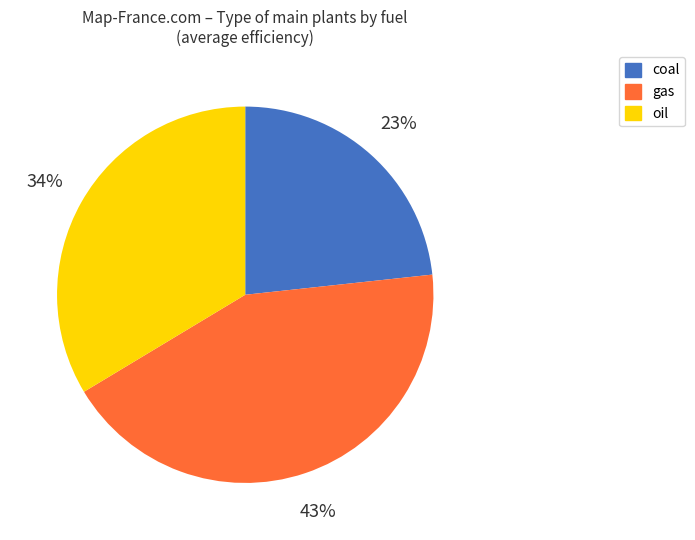

Which category has the biggest portion of the pie?

gas